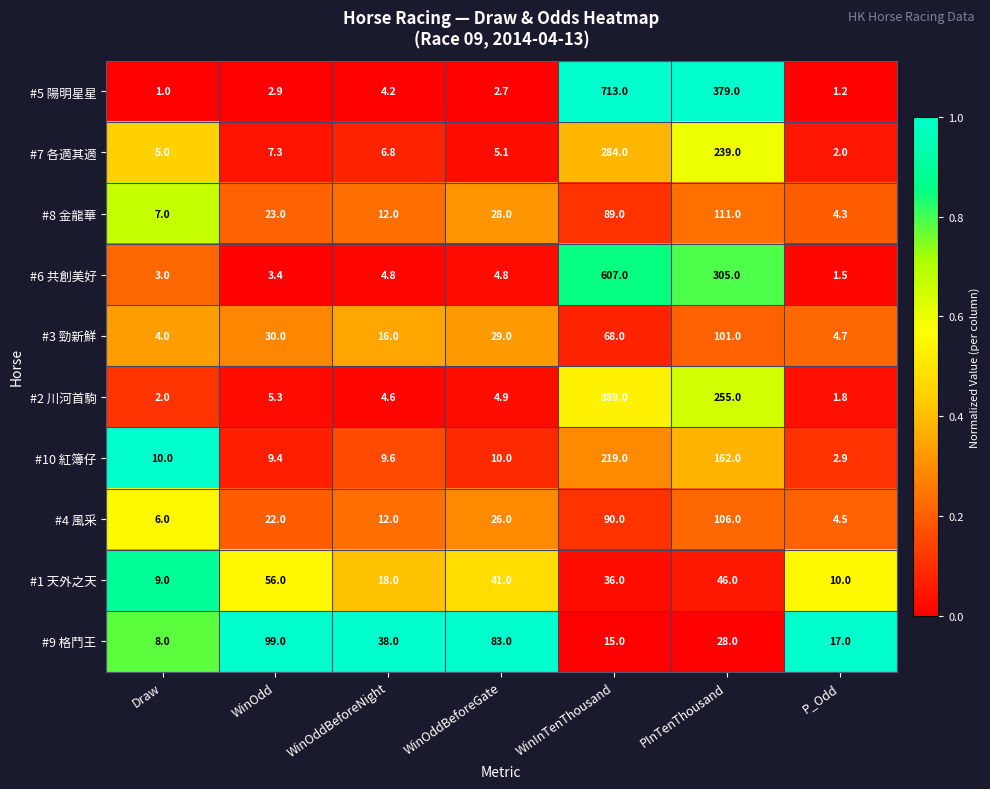

Is the value of #6 共創美好 at WinOdd greater than the value of #3 勁新鮮 at Draw?

No